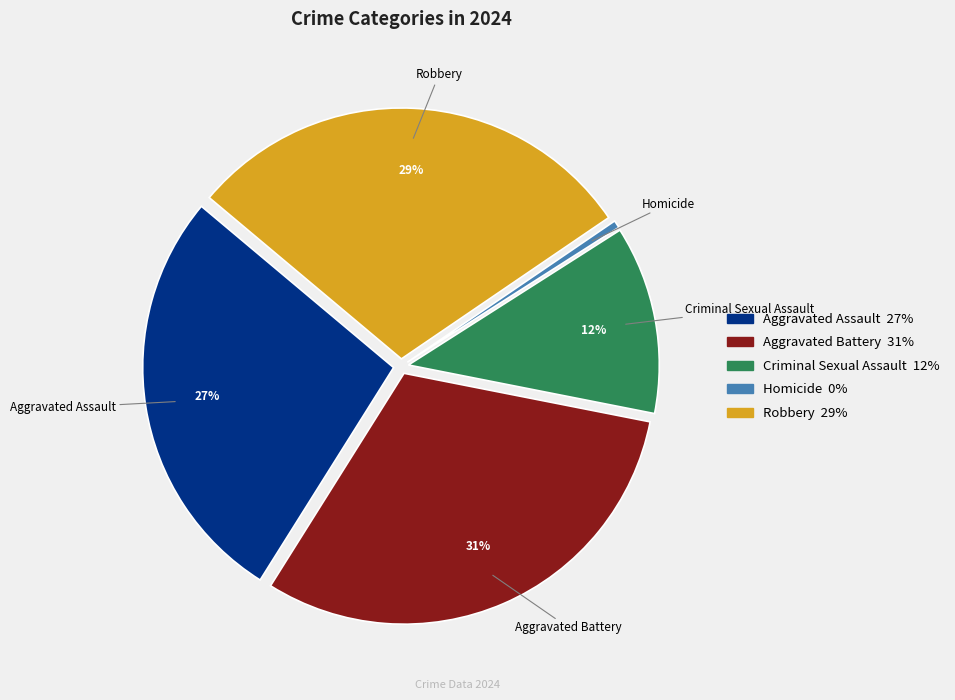

Which has a higher value, Aggravated Battery or Robbery?

Aggravated Battery